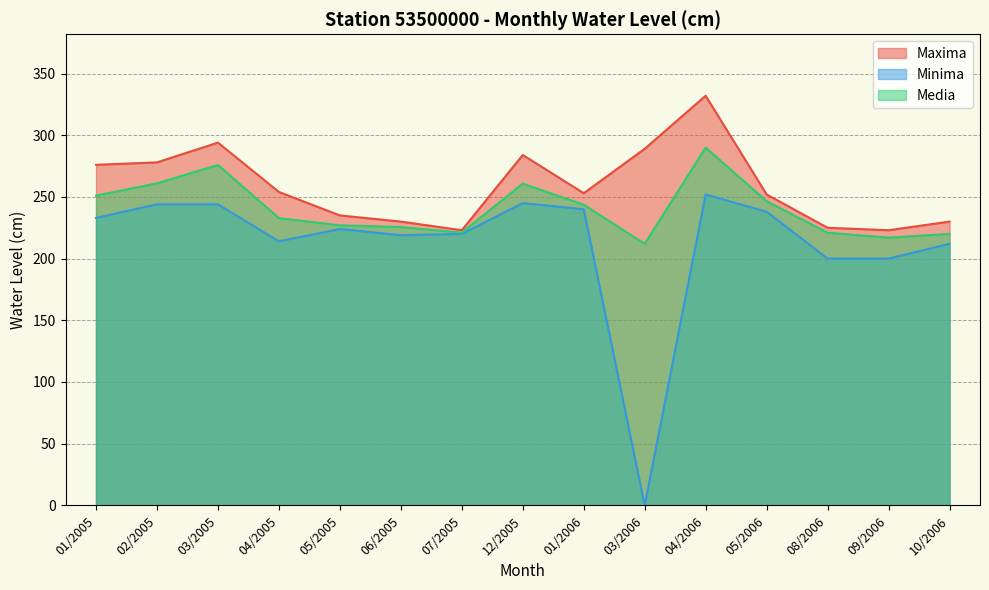

The value of Minima at 10/2006 is 285.6. True or false?

False